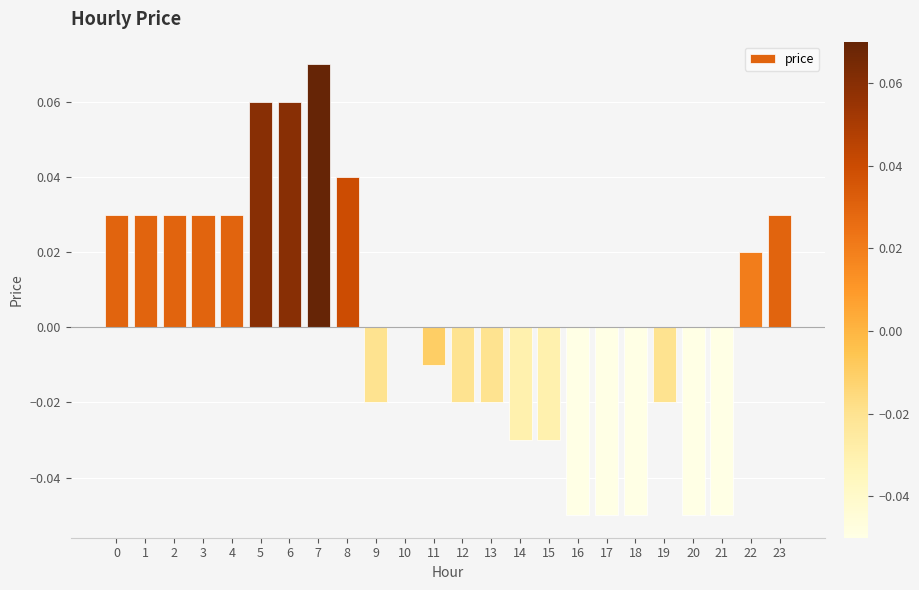

Which has a higher value, 9 or 16?

9